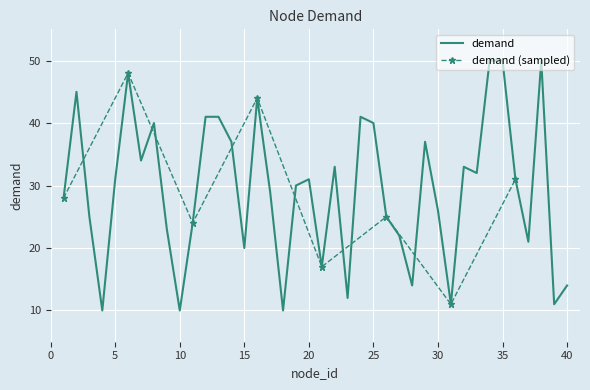

Between 2 and 39, which is larger?

2